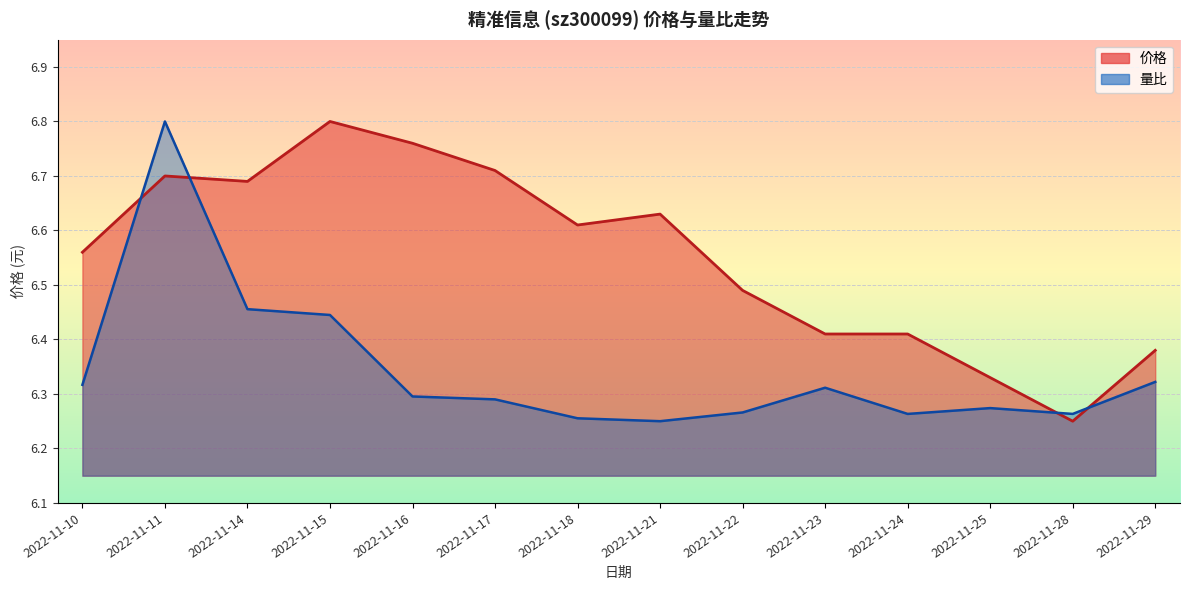

True or false: 量比 has more than 2 interior local peaks.

True